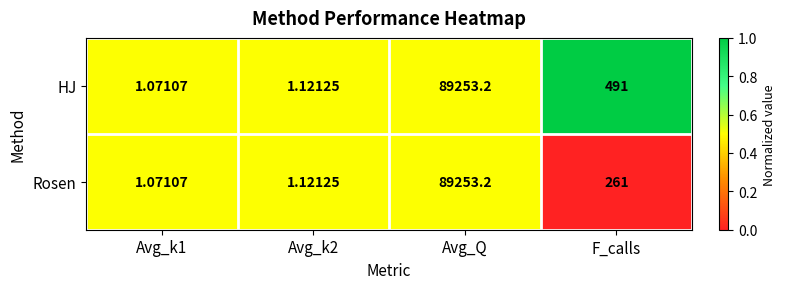

Which label corresponds to the largest value in the chart?

Avg_Q